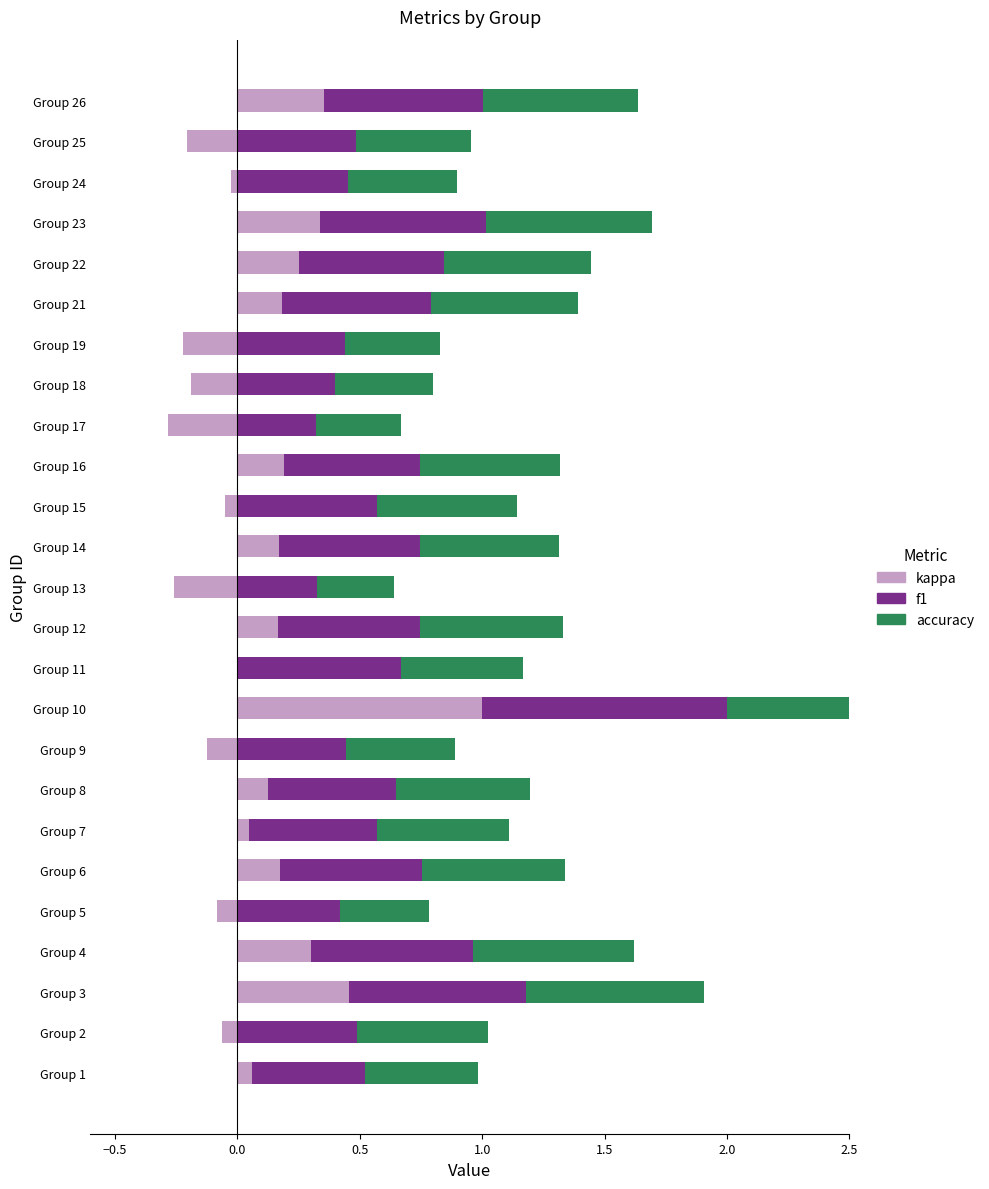

What is the value of the kappa bar at the 4th from the left?

0.3